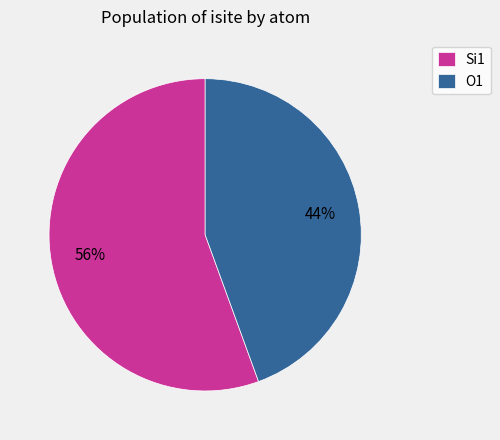

True or false: O1 accounts for 44% of the total.

True